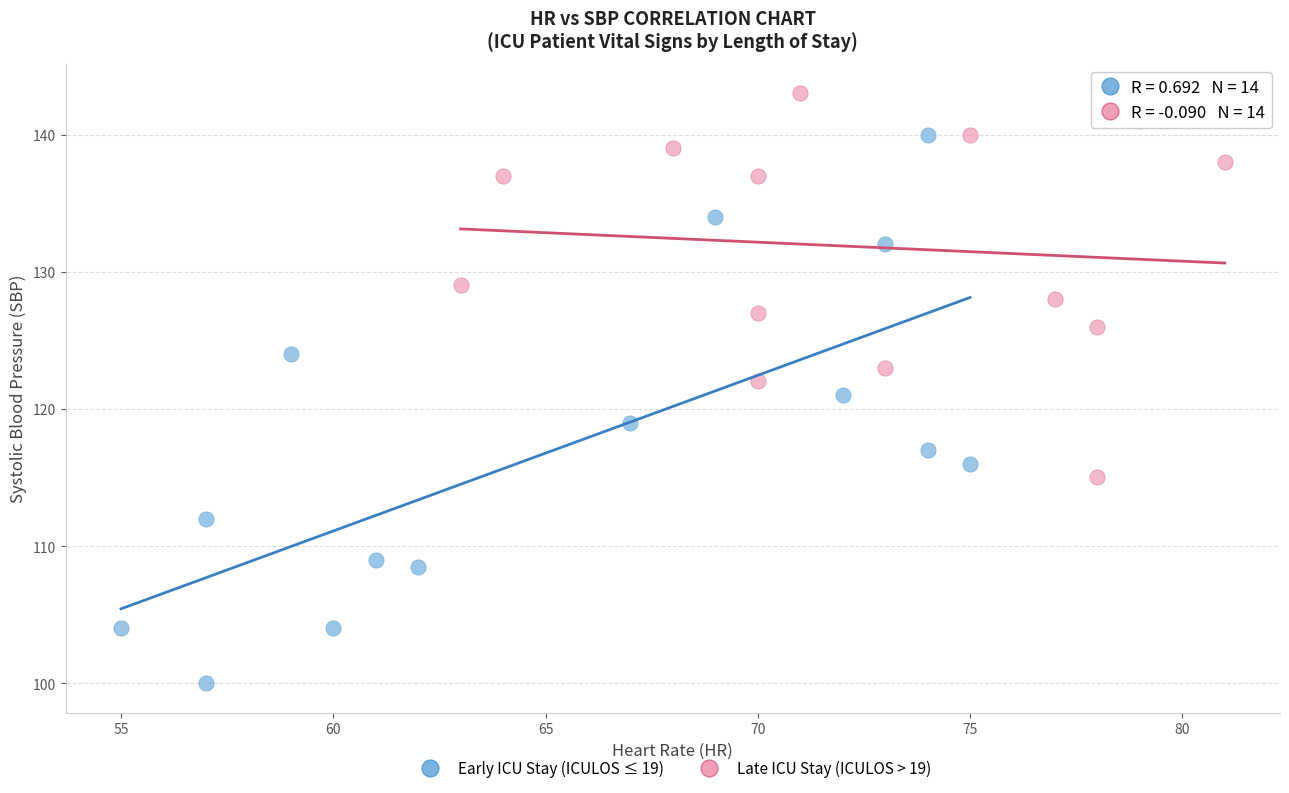

Which series reaches the maximum Y coordinate?

Late ICU Stay (ICULOS > 19)